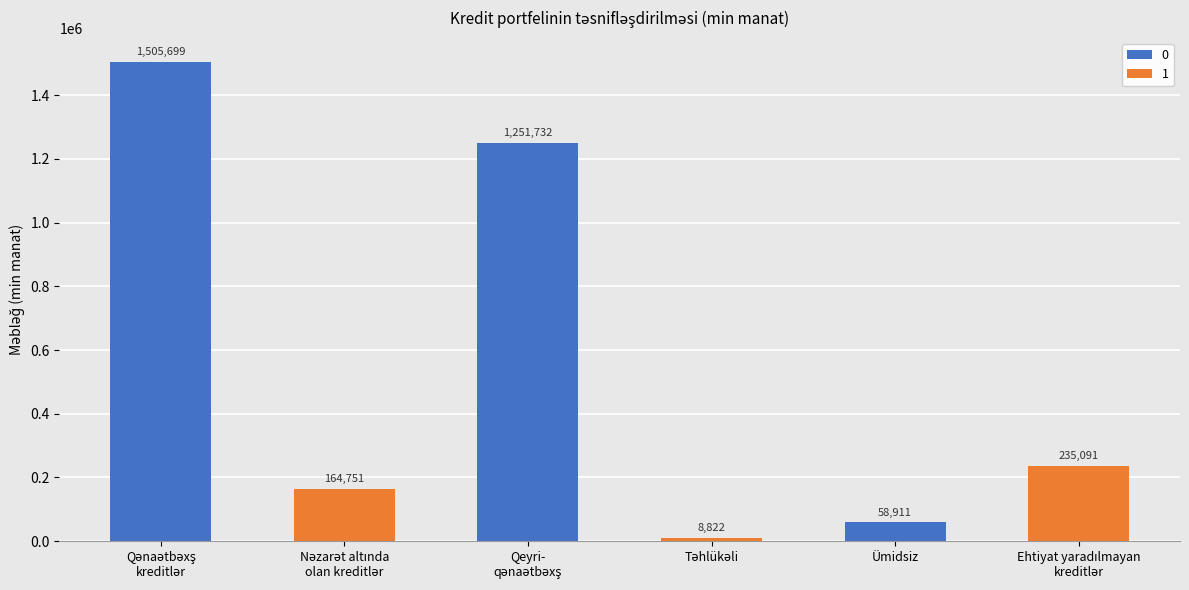

What is the value of the 5th bar from the left?

58911.4